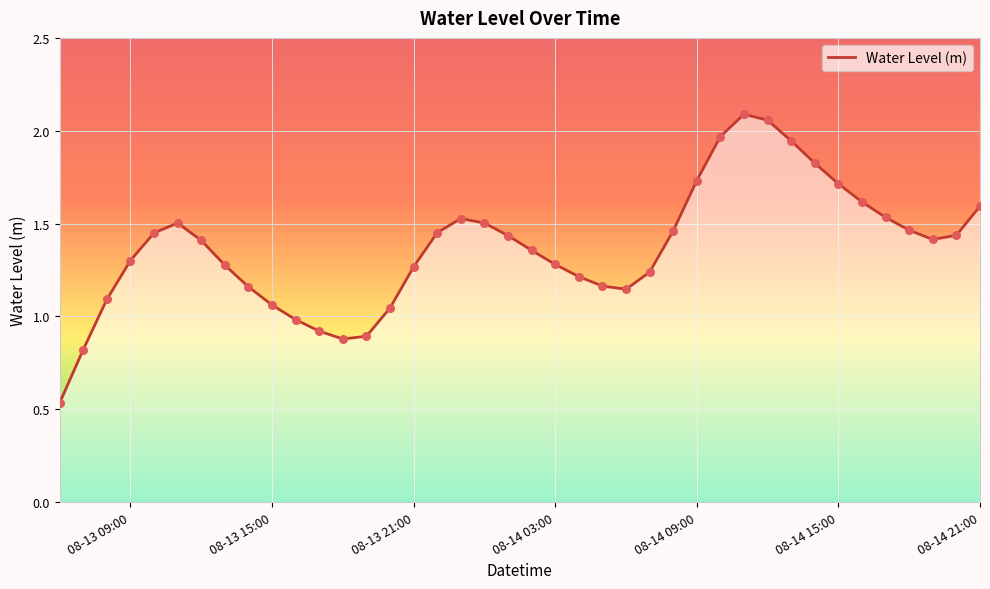

Is this an area chart (filled region under the line)?

Yes